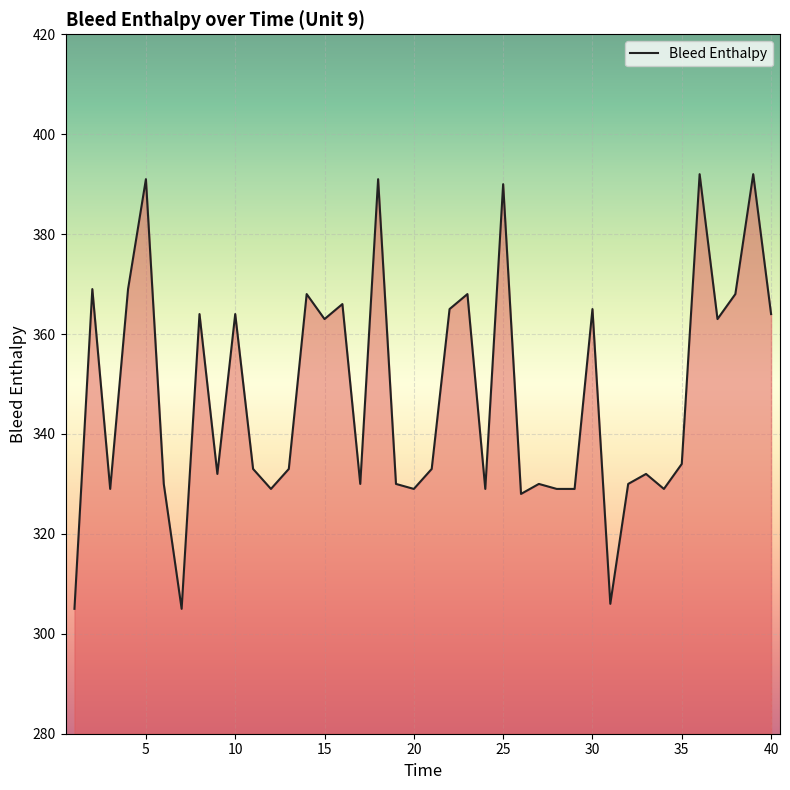

What is the minimum value shown in the chart?

305